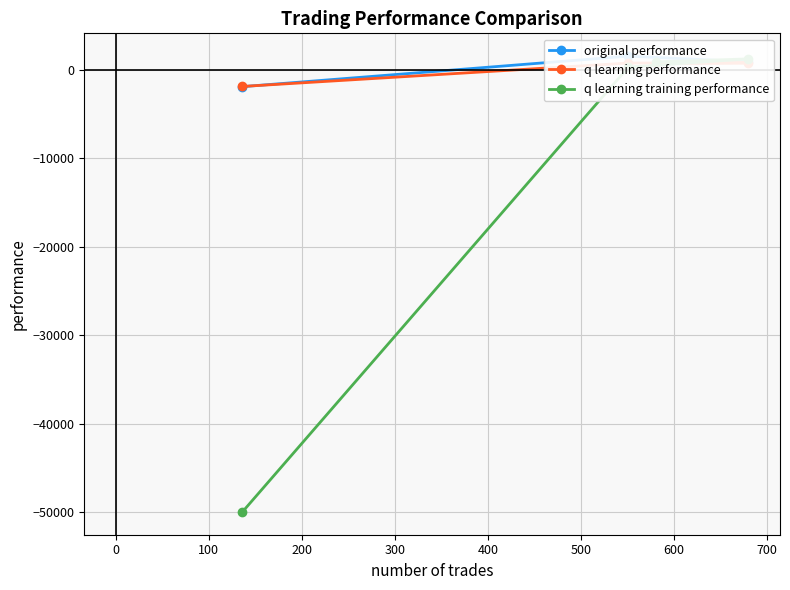

How many data points does each series have?

4